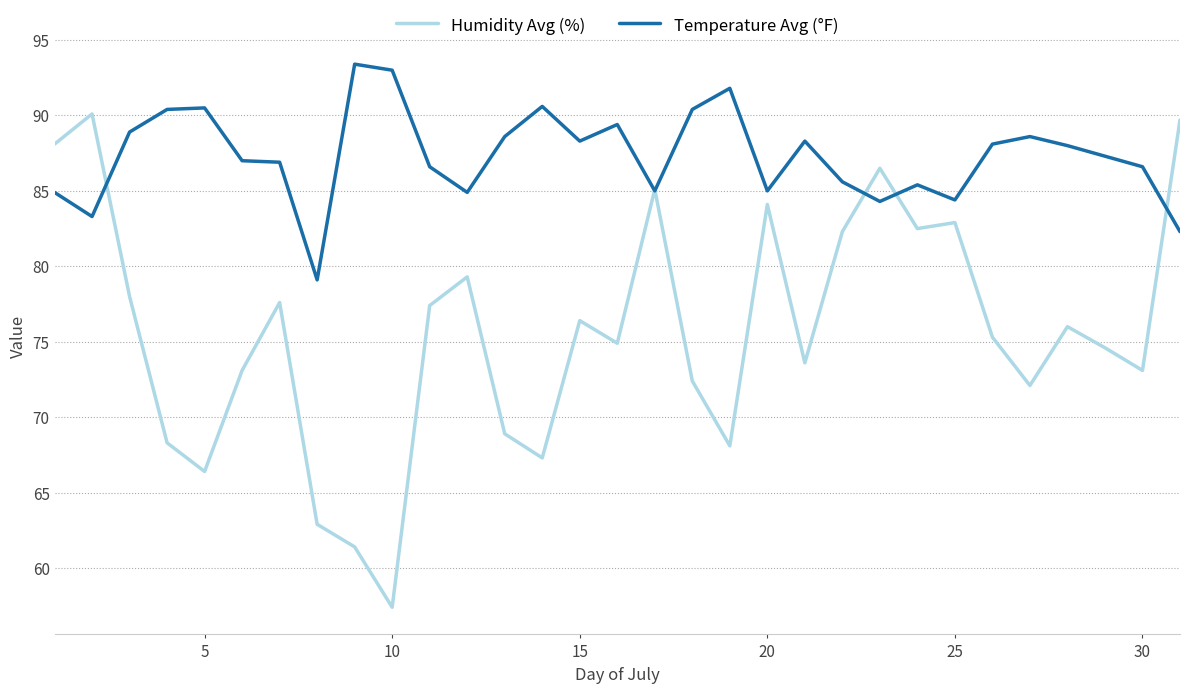

What is the lowest value of the Humidity Avg (%) series?

57.4